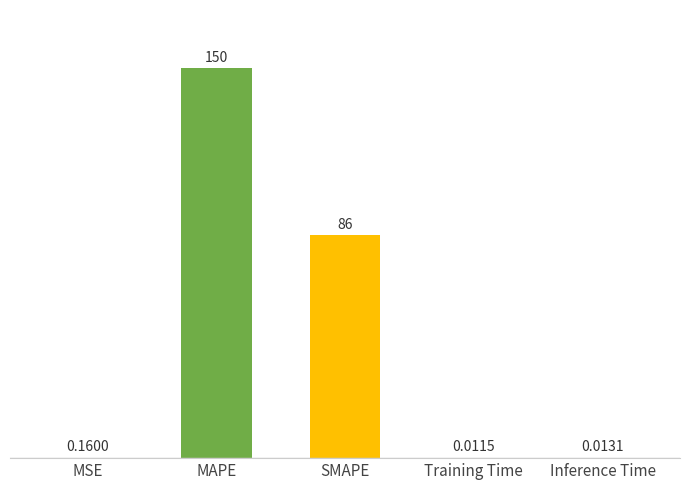

Does the chart contain stacked bars?

No